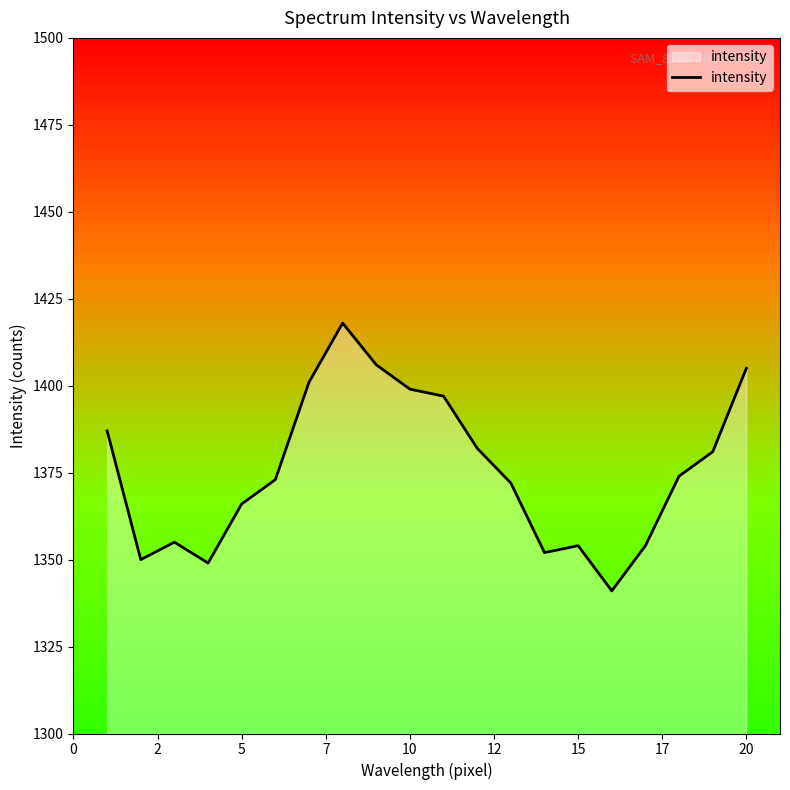

What is the minimum value shown in the chart?

1341